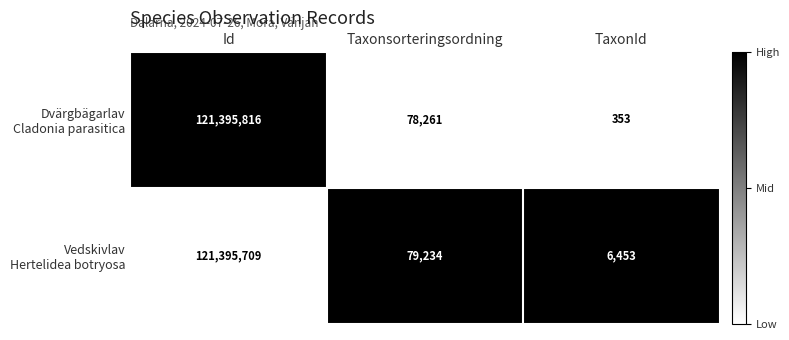

At which category is the sum across all series the highest?

Id